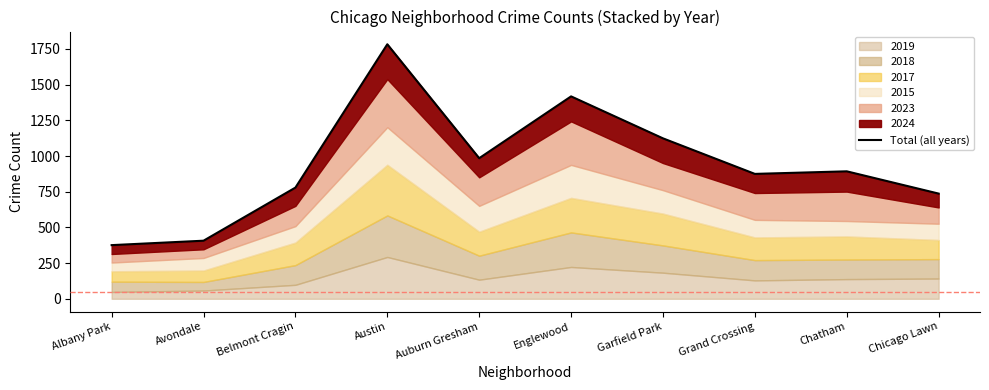

Reading left to right, what are all the values shown in this chart?

376	407	779	1783	985	1418	1124	875	893	737